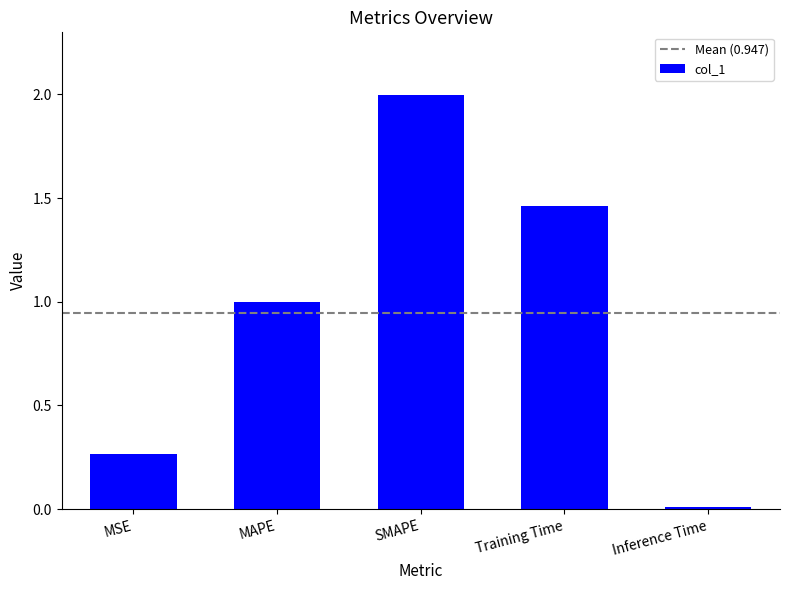

Count the number of data series in this chart.

1